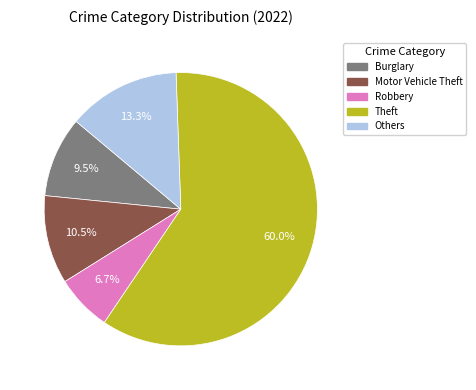

Does any single category account for the majority?

Yes